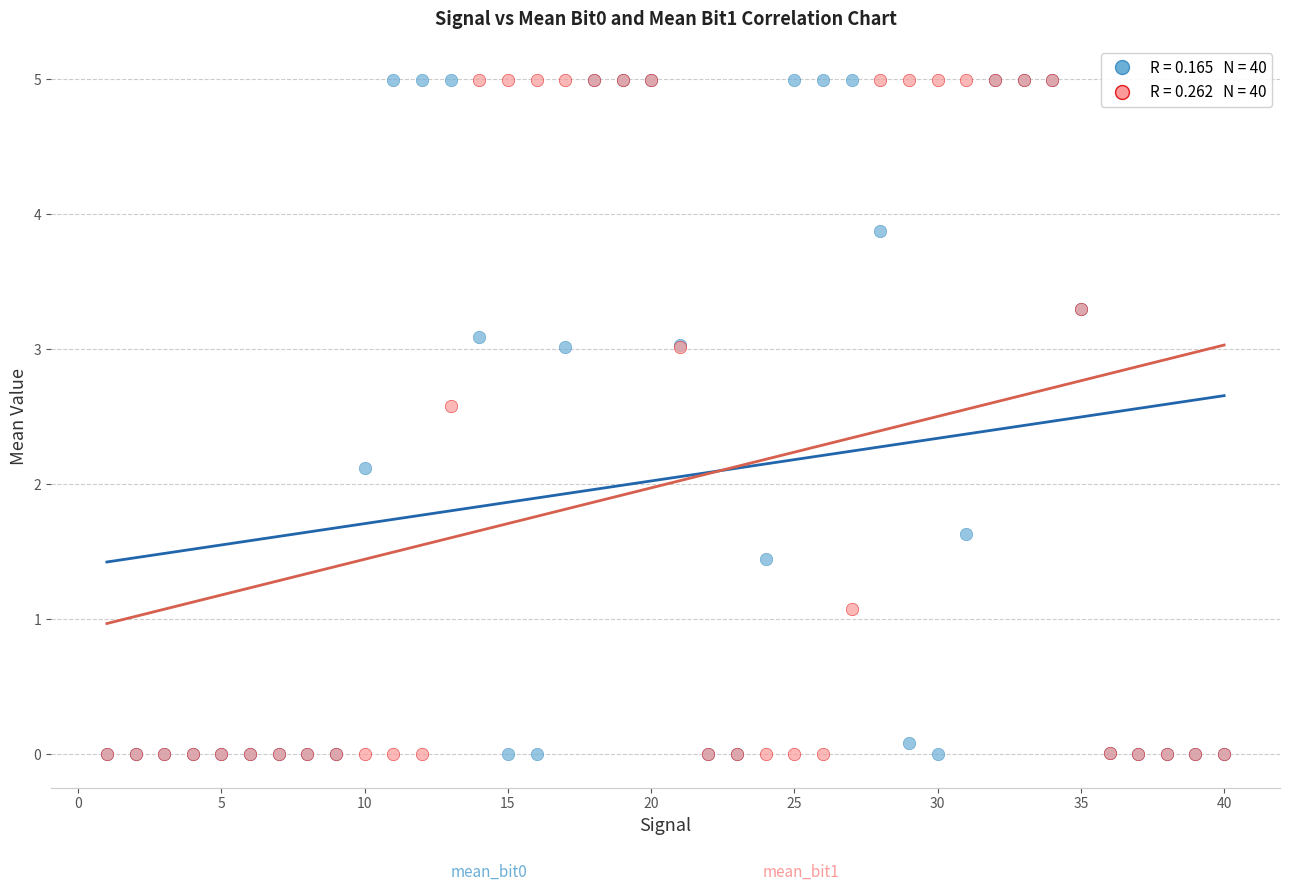

Across all series, what Y value is closest to 2?

2.1